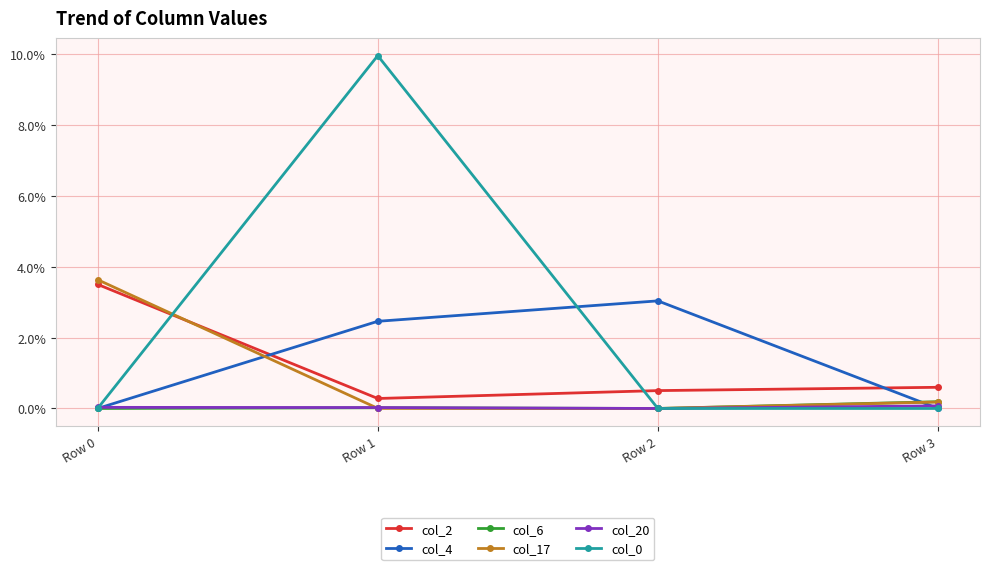

True or false: col_6 and col_20 intersect in this chart.

False